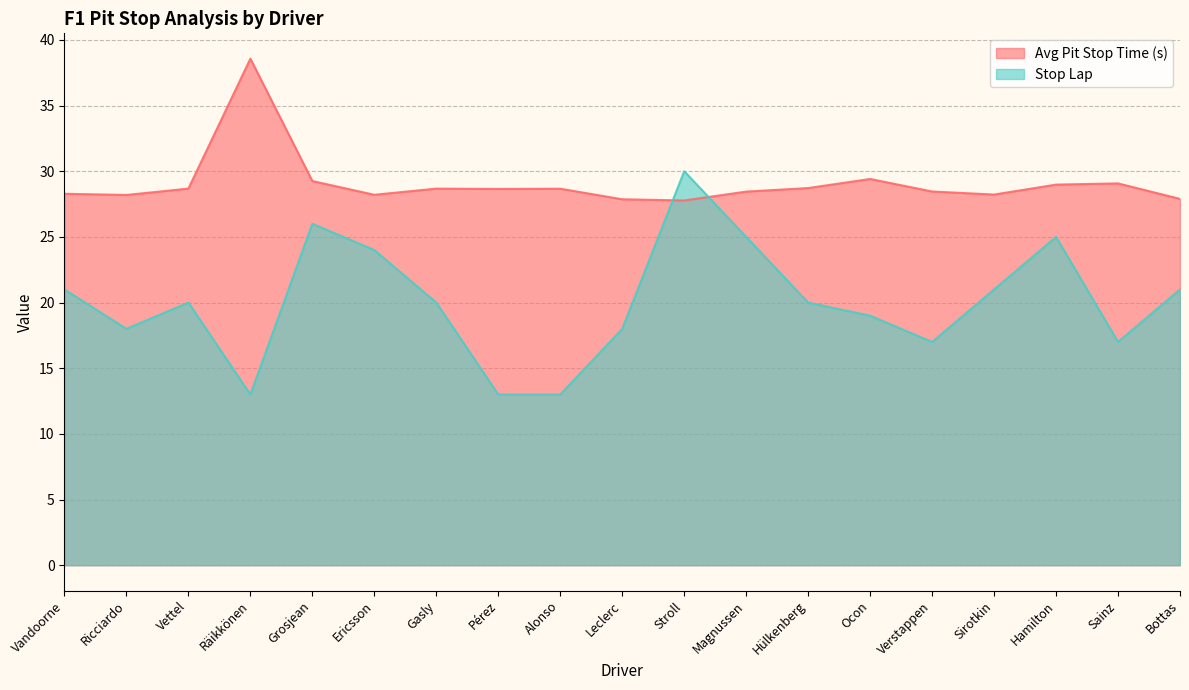

At which category is the sum across all series the highest?

Stroll